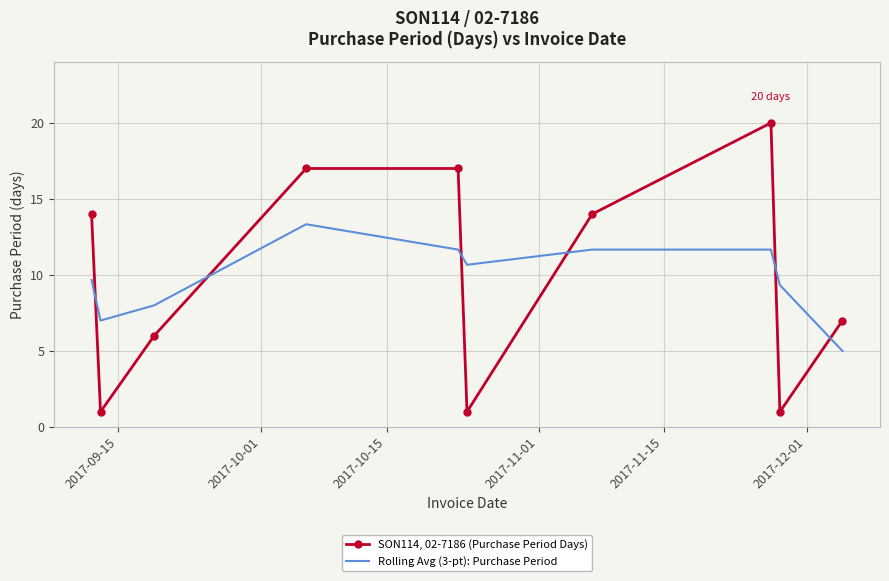

At how many categories does at least one series exceed 13?

5